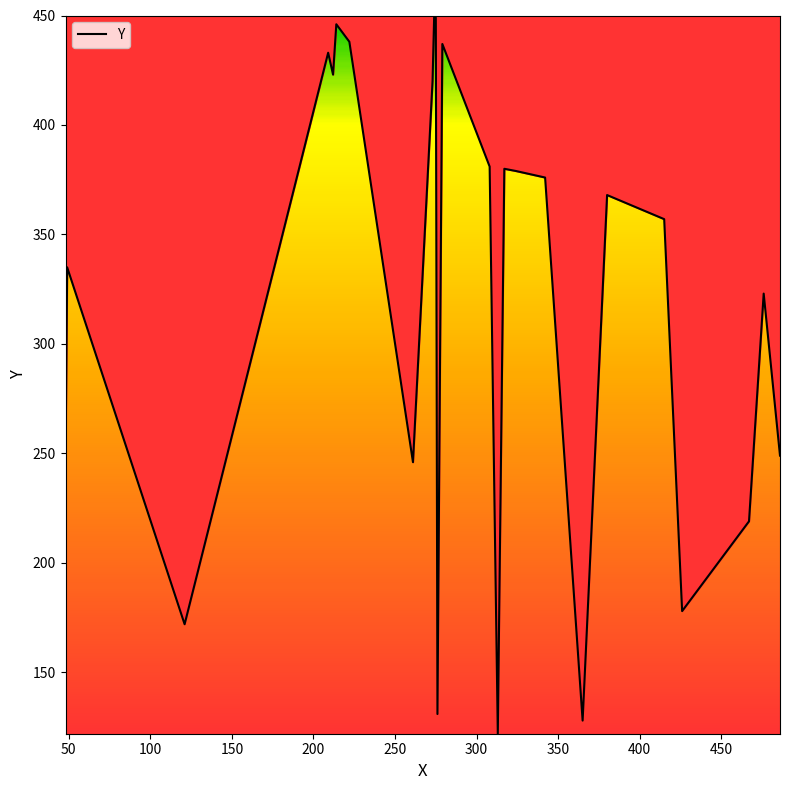

What is the smallest value displayed?

122